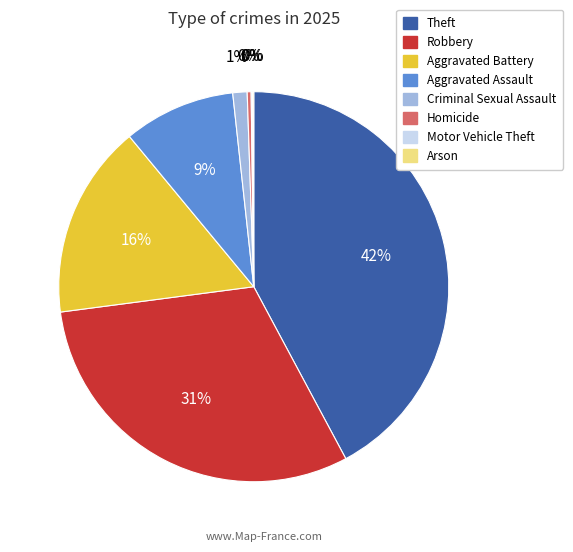

Combined, do Robbery and Aggravated Assault account for over 50%?

No